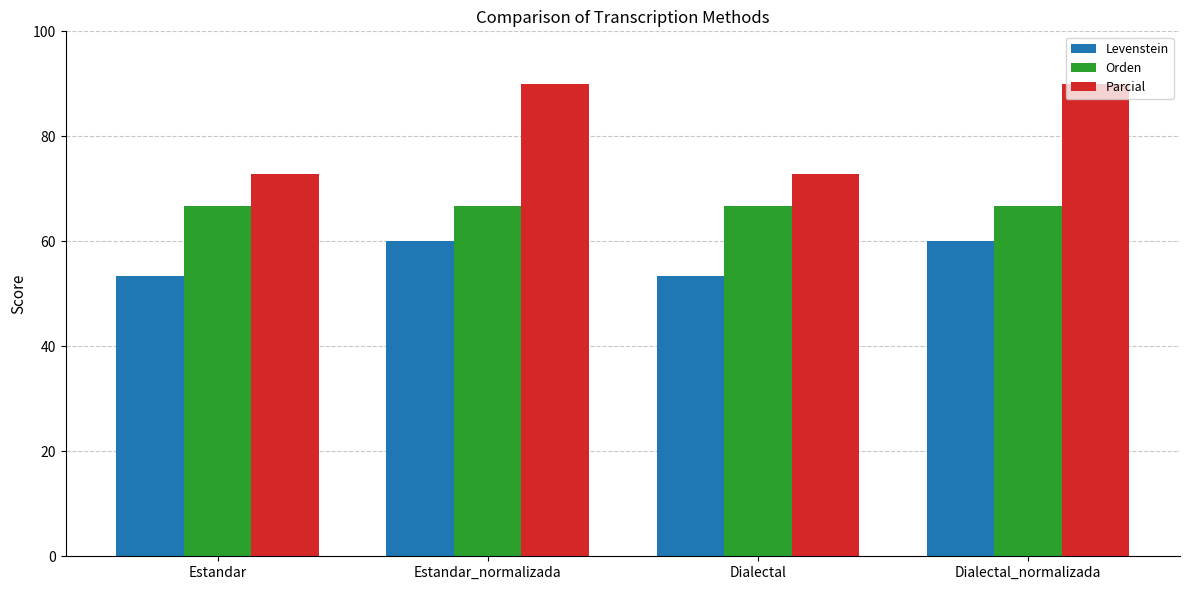

The value of Parcial at Dialectal_normalizada is 90.0. True or false?

True